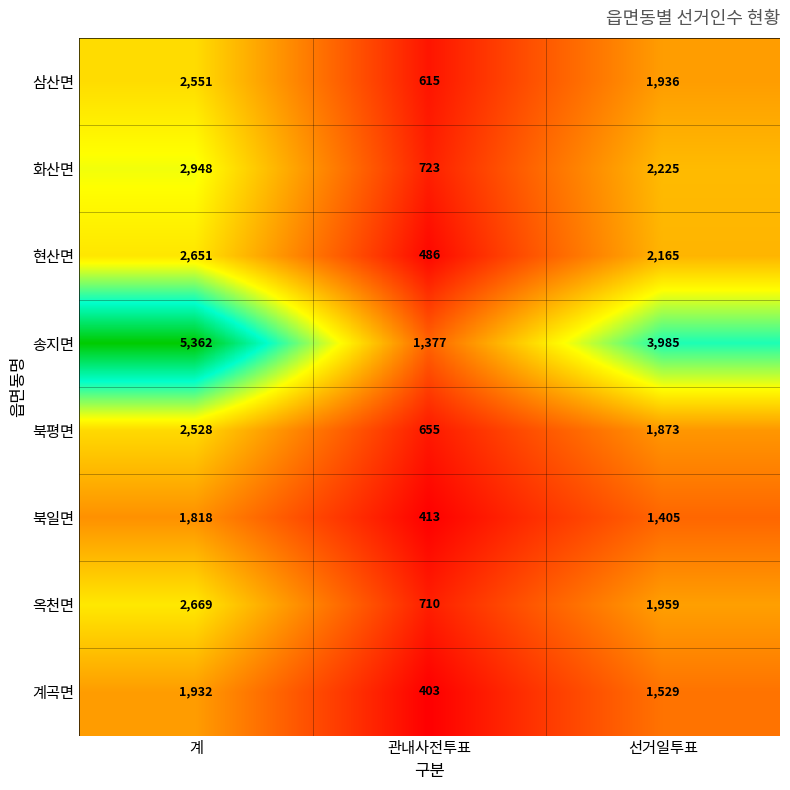

How many distinct data groups are displayed?

8